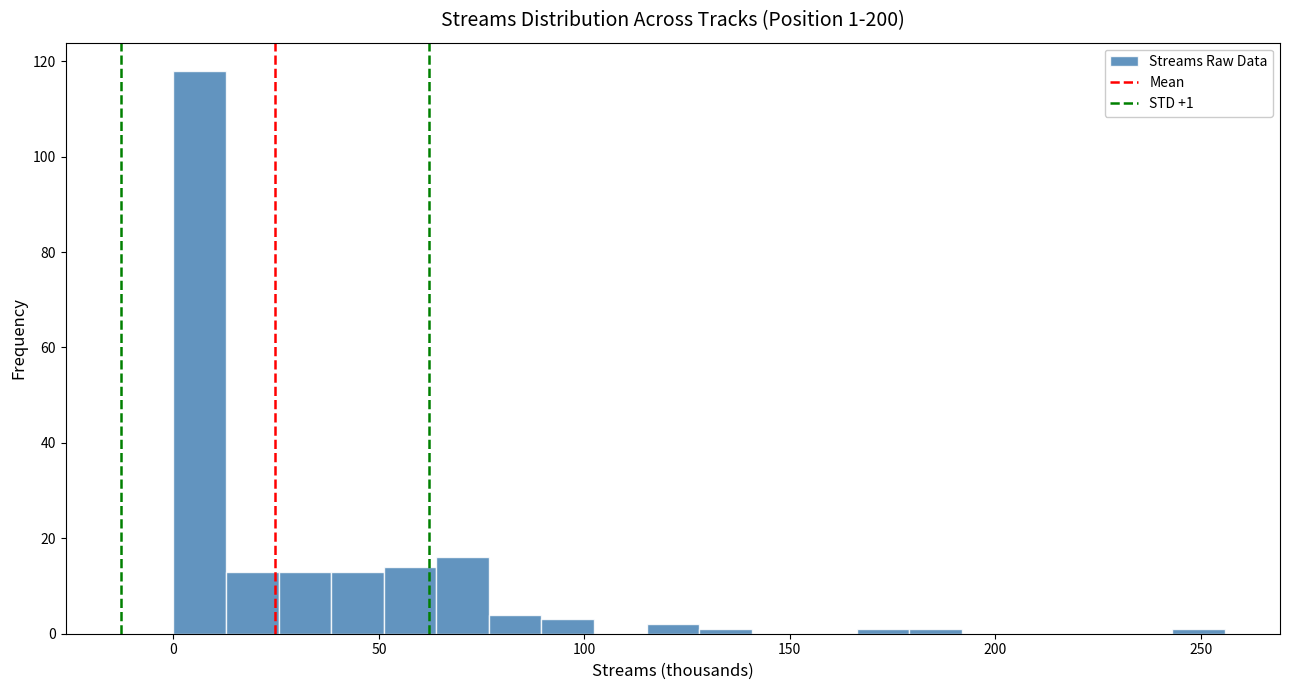

Read against the x-axis, roughly where is the centre of the tallest bar?

5